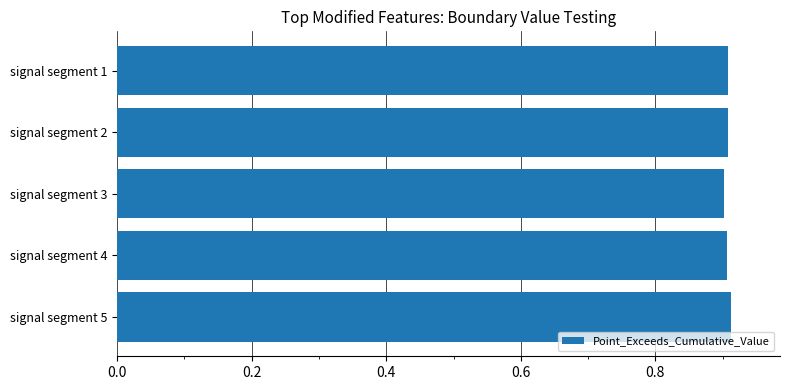

What is the sum of the values at signal segment 1 and signal segment 3?

1.8